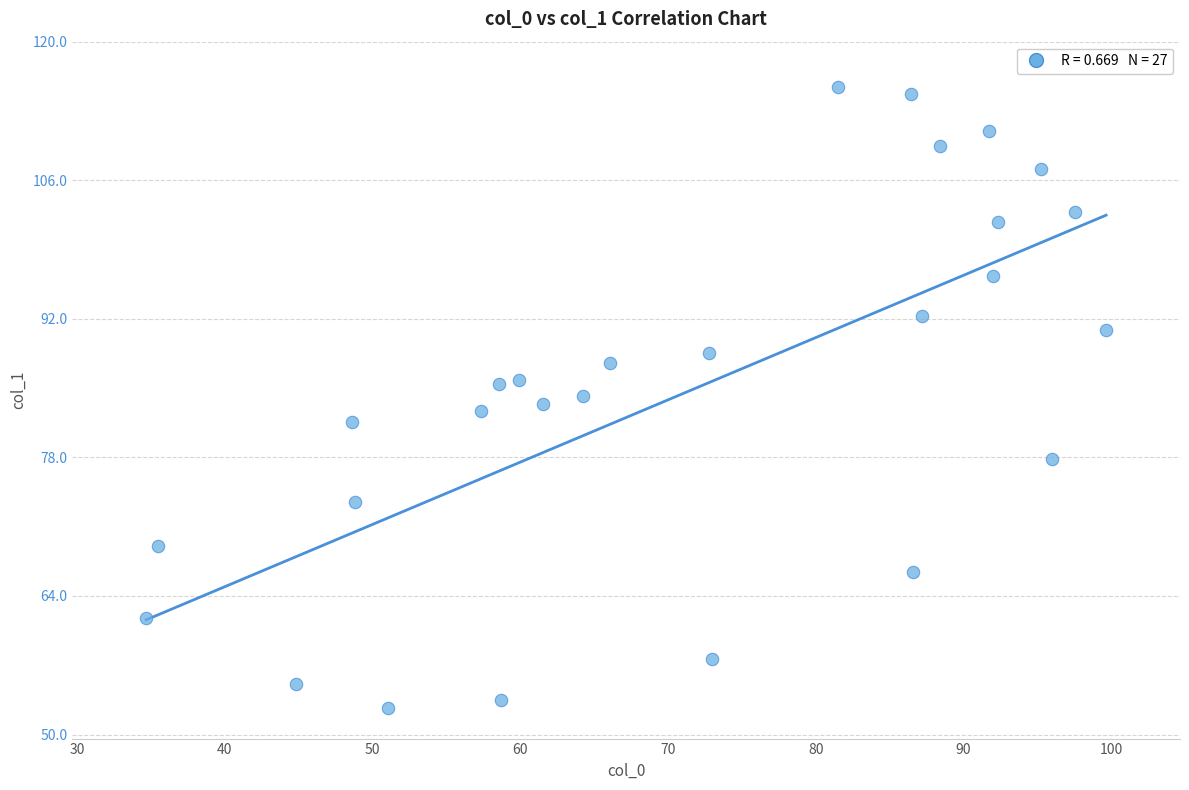

What is the range of X values (max minus min)?

65.0